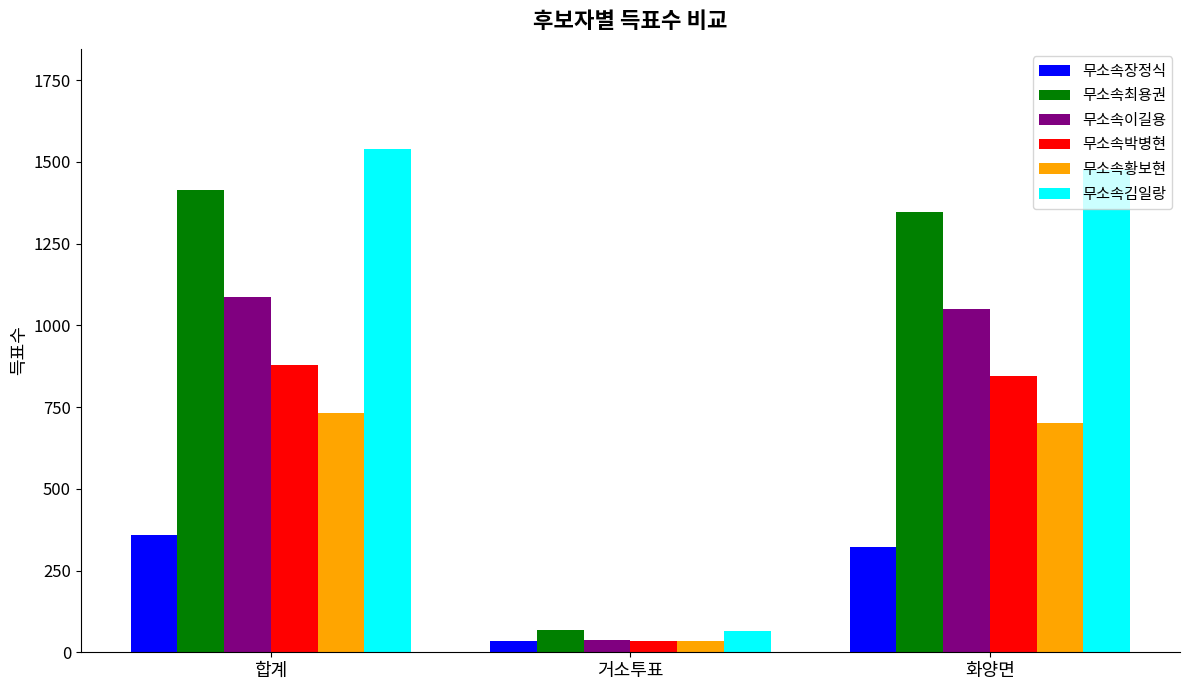

Reading left to right, extract all data points from this chart.

무소속장정식: 합계=359	거소투표=36	화양면=323
무소속최용권: 합계=1414	거소투표=67	화양면=1347
무소속이길용: 합계=1087	거소투표=37	화양면=1050
무소속박병현: 합계=879	거소투표=34	화양면=845
무소속황보현: 합계=733	거소투표=33	화양면=700
무소속김일랑: 합계=1538	거소투표=64	화양면=1474